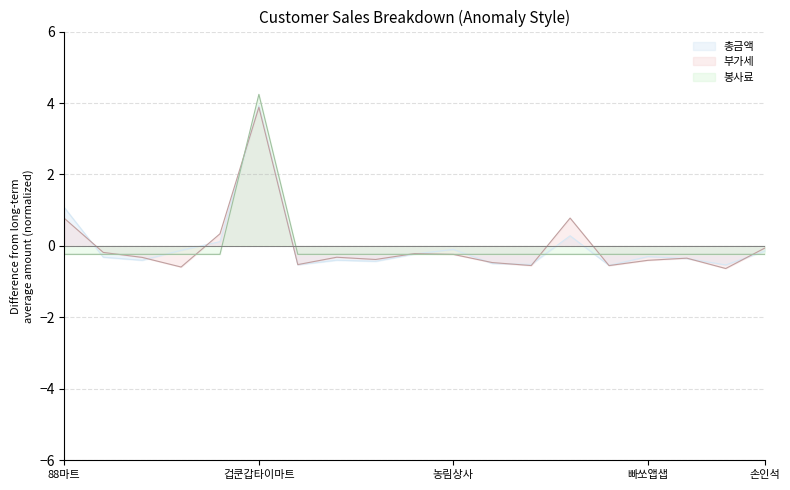

At which category is the sum across all series the highest?

겁쿤갑타이마트